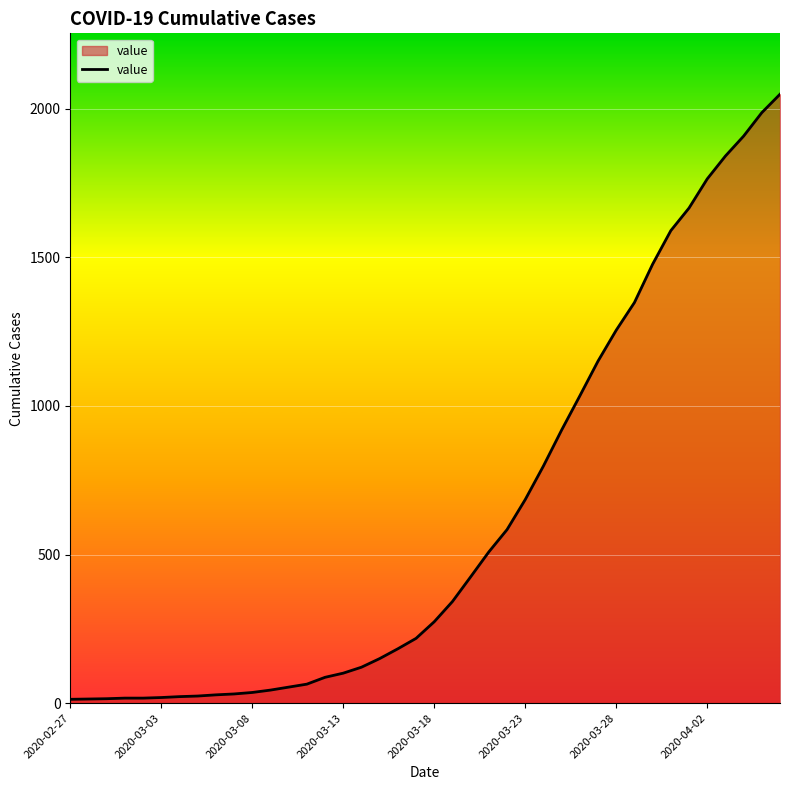

What is the sum of all values?

24864